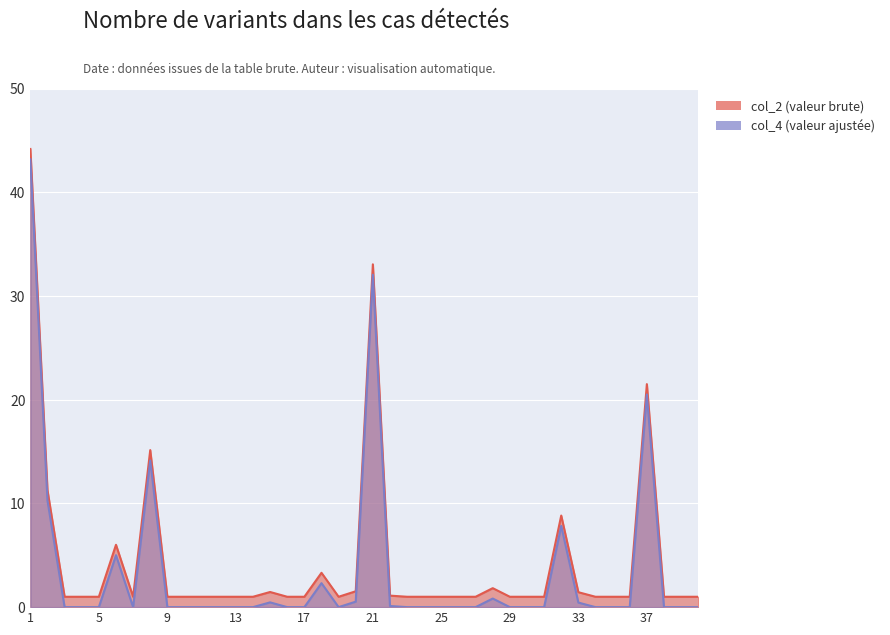

Which series changed the most between 16 and 31?

col_2